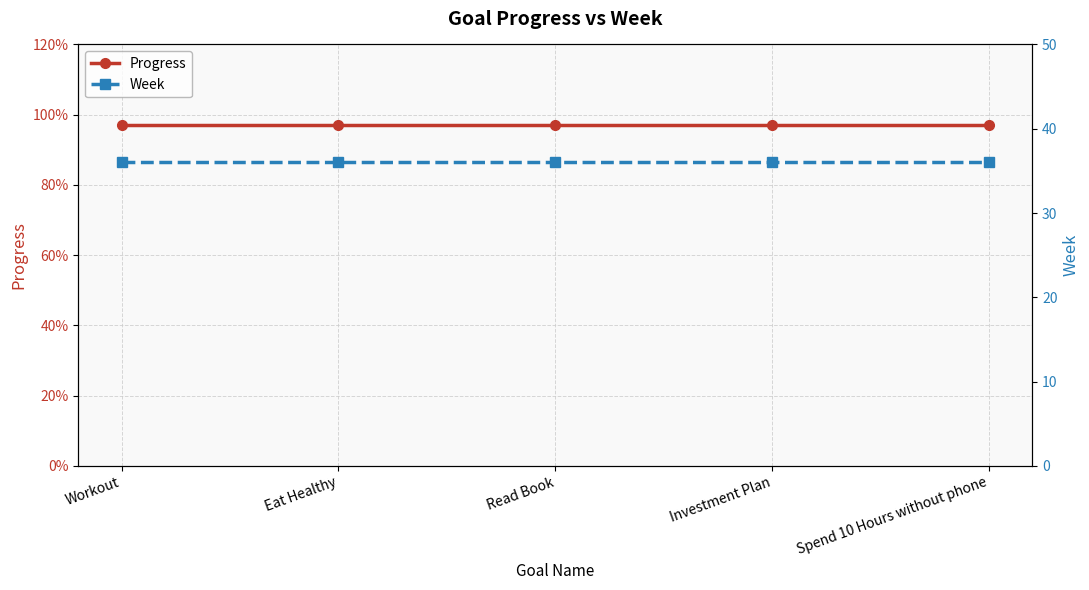

True or false: Week has a value of 36.0 at Workout.

True